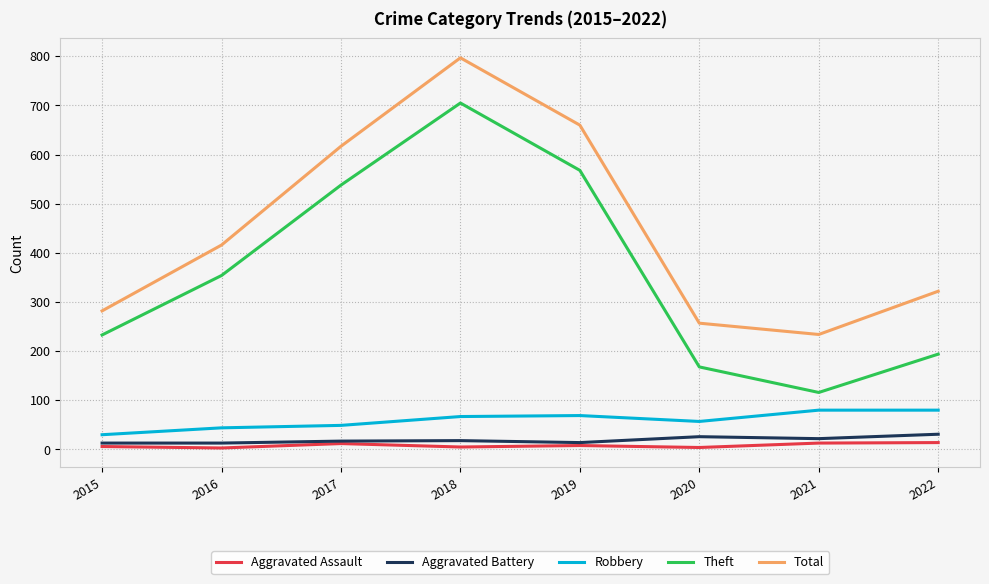

Between 2016 and 2021, which series saw the biggest shift?

Theft